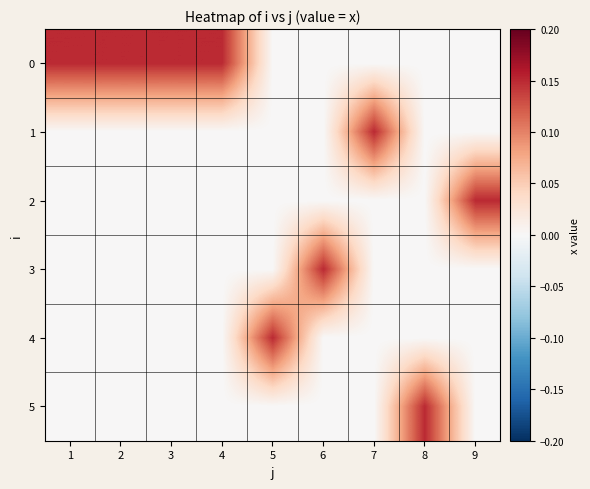

Reading left to right, extract all data points from this chart.

0: 1=0.1	2=0.1	3=0.1	4=0.1	5=0.0	6=0.0	7=0.0	8=0.0	9=0.0
1: 1=0.0	2=0.0	3=0.0	4=0.0	5=0.0	6=0.0	7=0.1	8=0.0	9=0.0
2: 1=0.0	2=0.0	3=0.0	4=0.0	5=0.0	6=0.0	7=0.0	8=0.0	9=0.1
3: 1=0.0	2=0.0	3=0.0	4=0.0	5=0.0	6=0.1	7=0.0	8=0.0	9=0.0
4: 1=0.0	2=0.0	3=0.0	4=0.0	5=0.1	6=0.0	7=0.0	8=0.0	9=0.0
5: 1=0.0	2=0.0	3=0.0	4=0.0	5=0.0	6=0.0	7=0.0	8=0.1	9=0.0